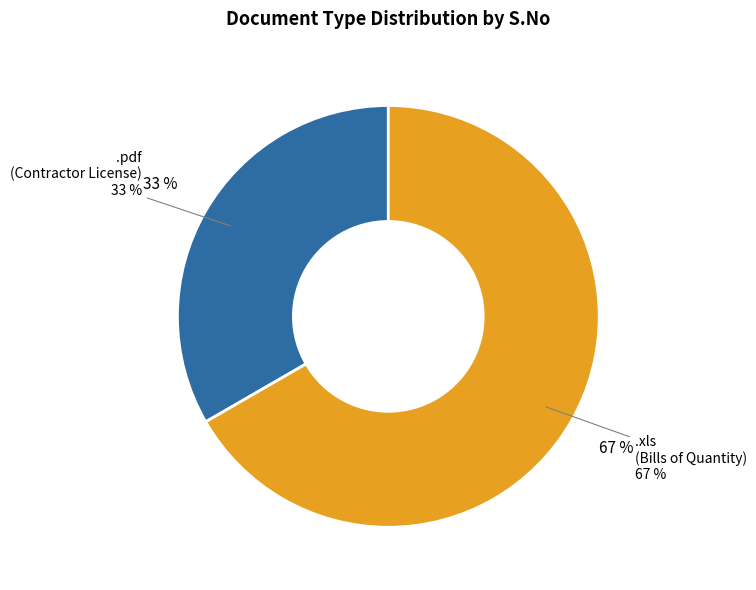

Rank the categories by value from highest to lowest.

.xls, .pdf